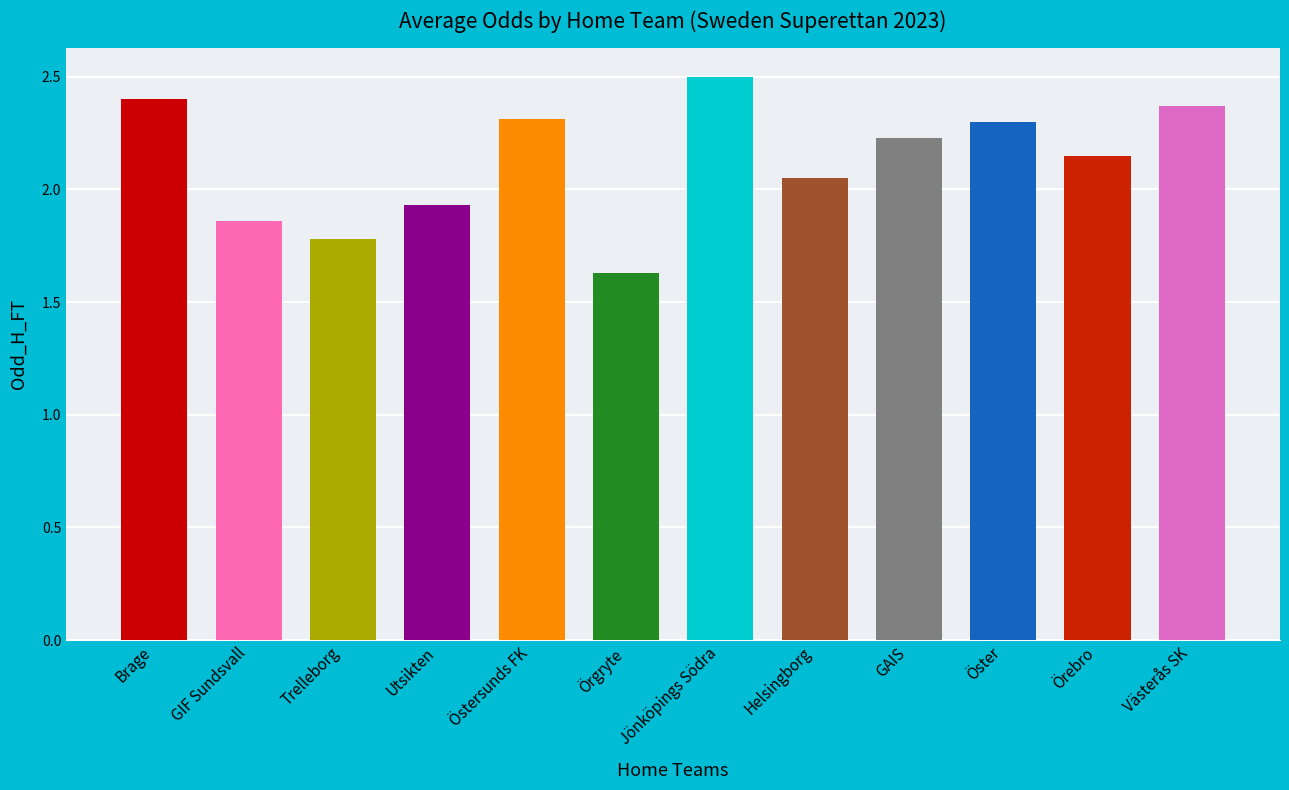

Which has a higher value, Utsikten or GIF Sundsvall?

Utsikten